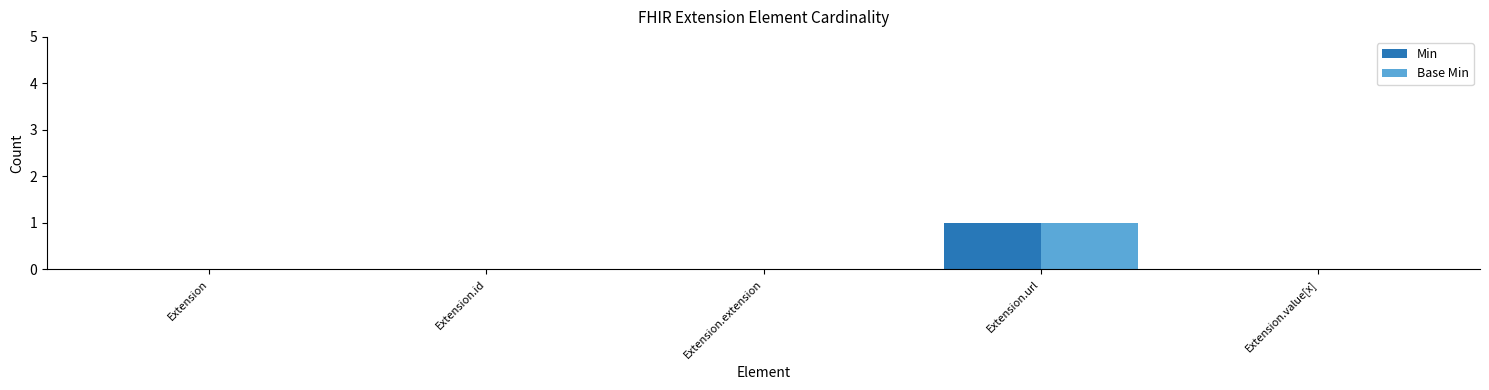

True or false: Base Min has a value of 0 at Extension.value[x].

True